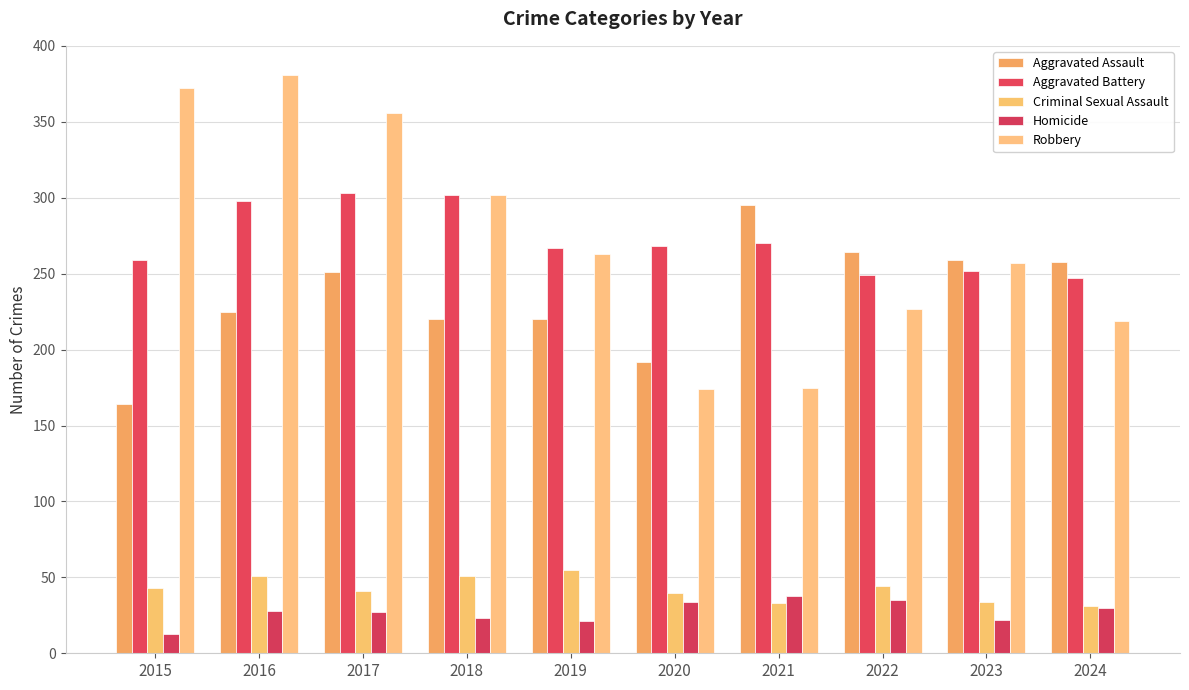

Is the value of Criminal Sexual Assault at 2018 greater than the value of Aggravated Battery at 2020?

No